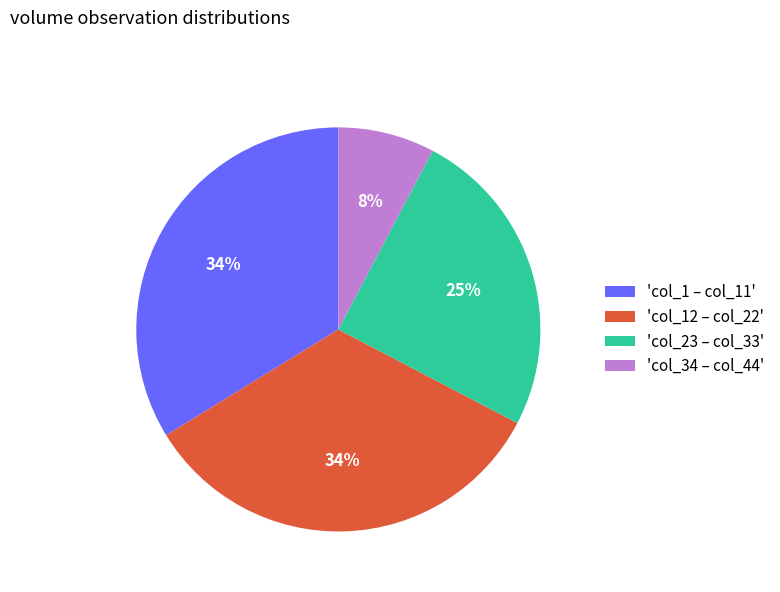

To the nearest percent, what is the average slice percentage?

25%